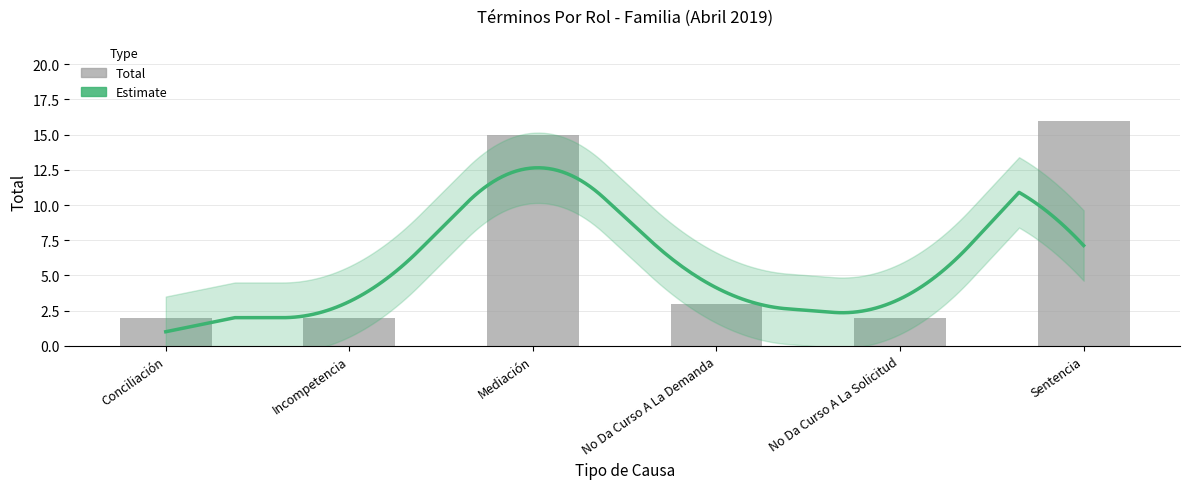

True or false: the data shows 16 at Sentencia.

True